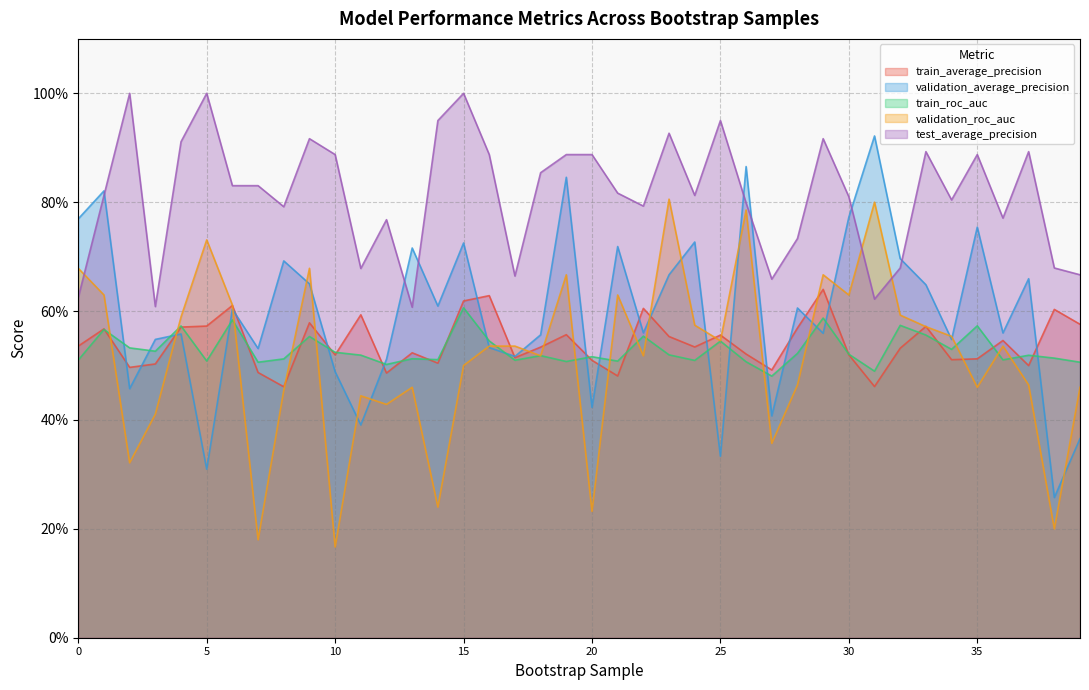

At which category does the chart reach its peak across all series?

2